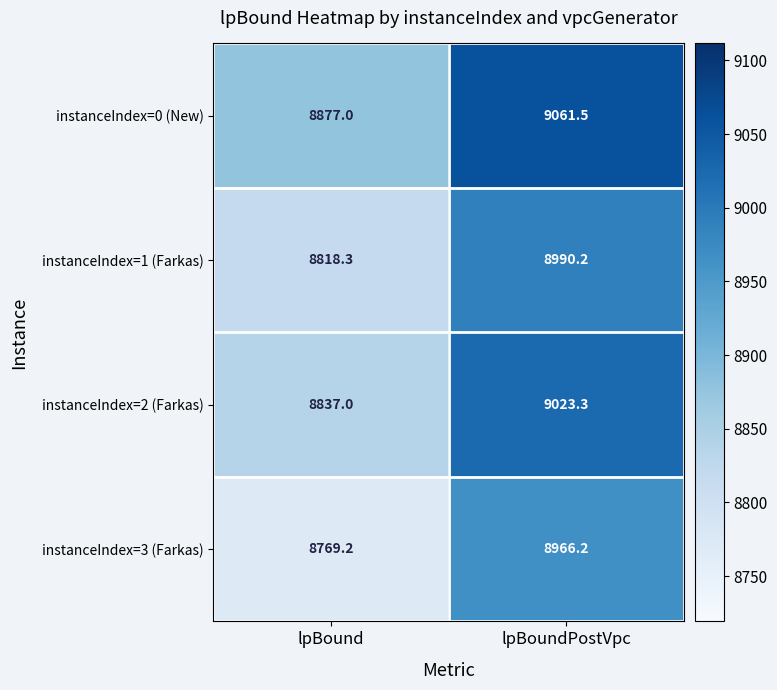

The instanceIndex=0 (New) series shows 9061.5 at lpBoundPostVpc. True or false?

True